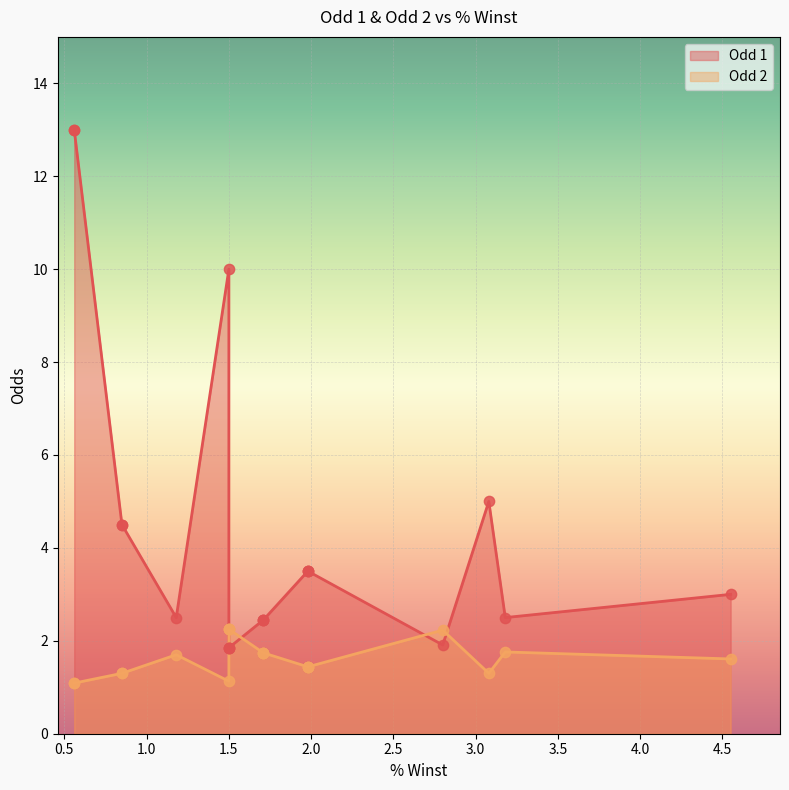

What are all the series names shown in the legend?

Odd 1, Odd 2